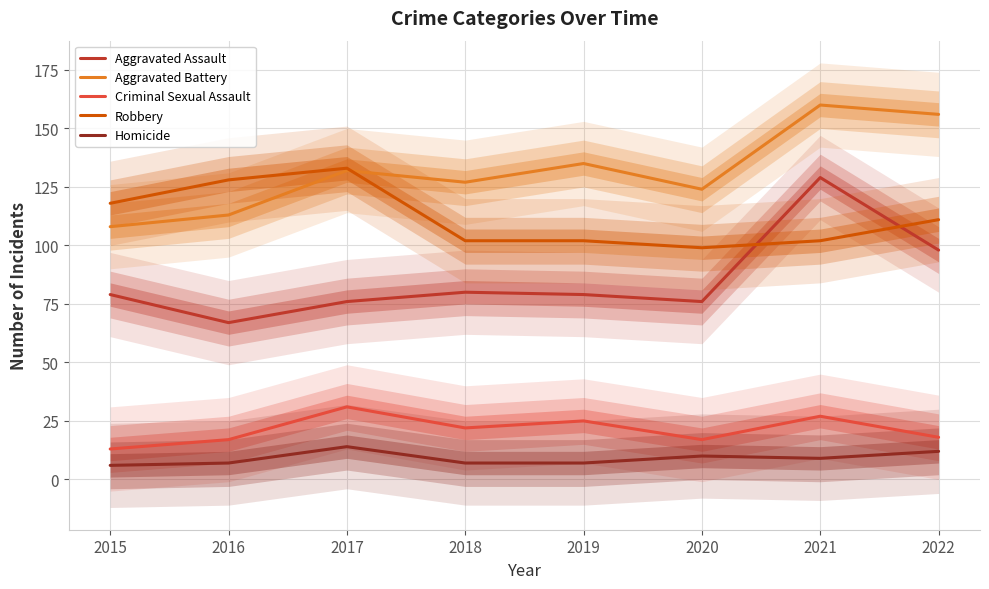

What is the total value across all series at 2018?

338